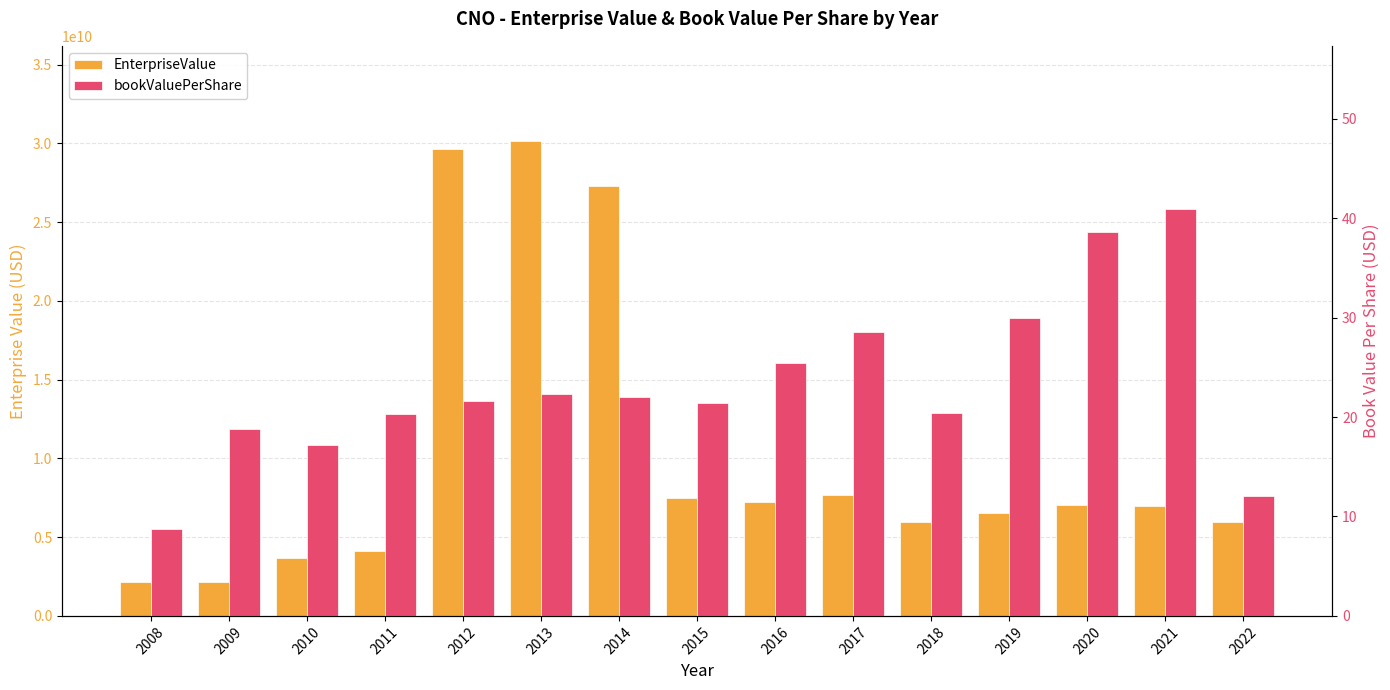

How many distinct data groups are displayed?

2